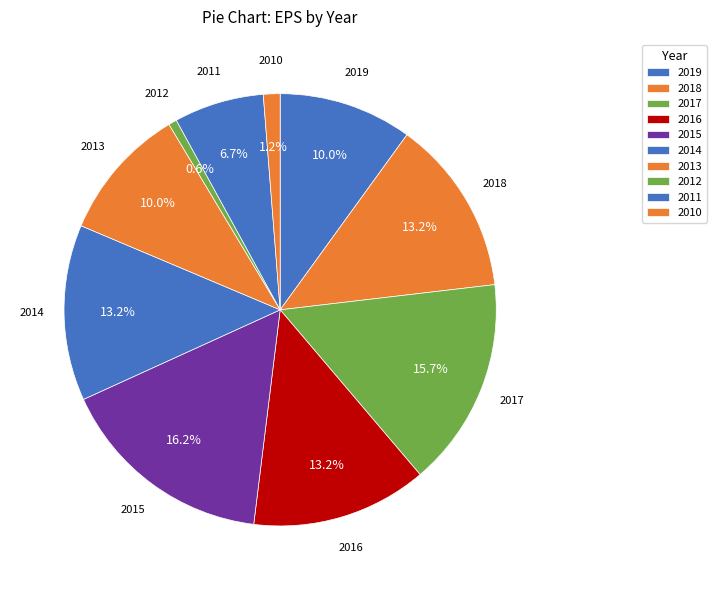

What is the largest slice in the pie chart?

2015